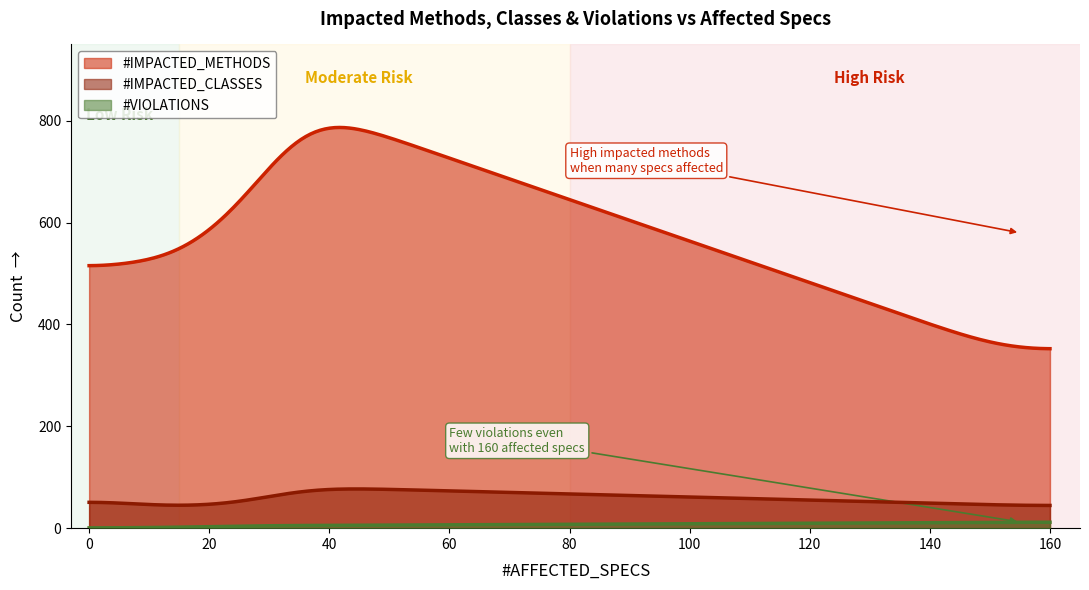

Count the number of data series in this chart.

3